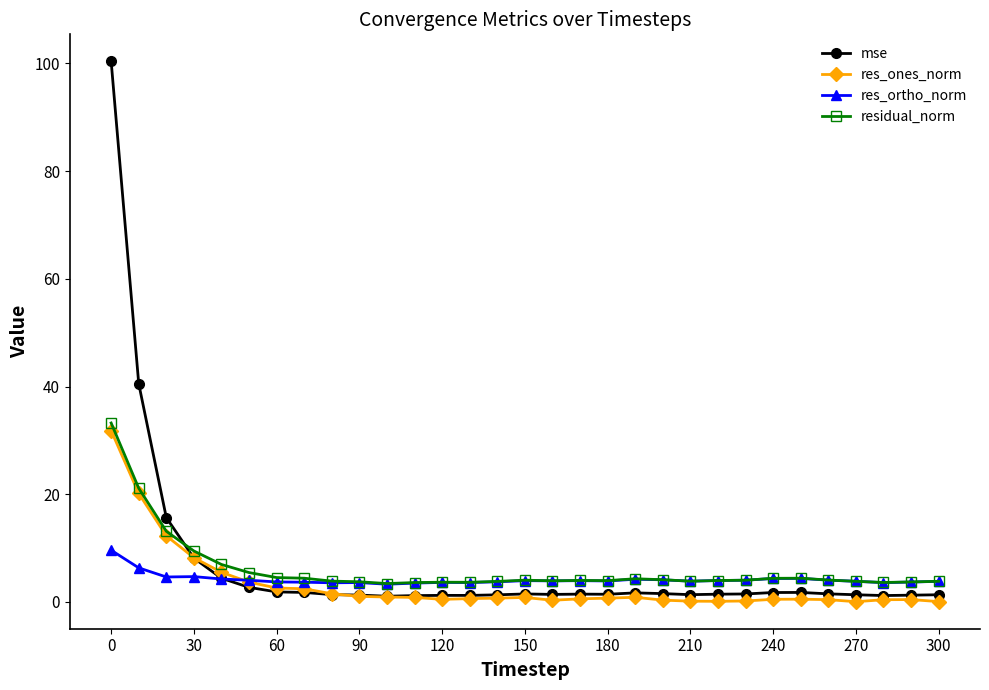

True or false: res_ortho_norm has more than 2 points higher than both neighbors.

True